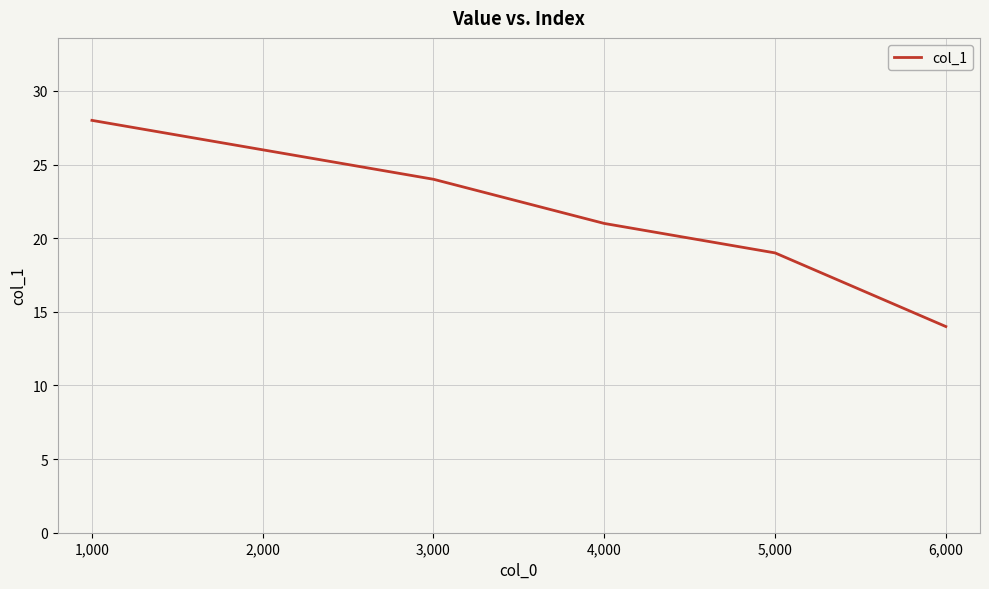

True or false: there are more than 1 points higher than both neighbors.

False